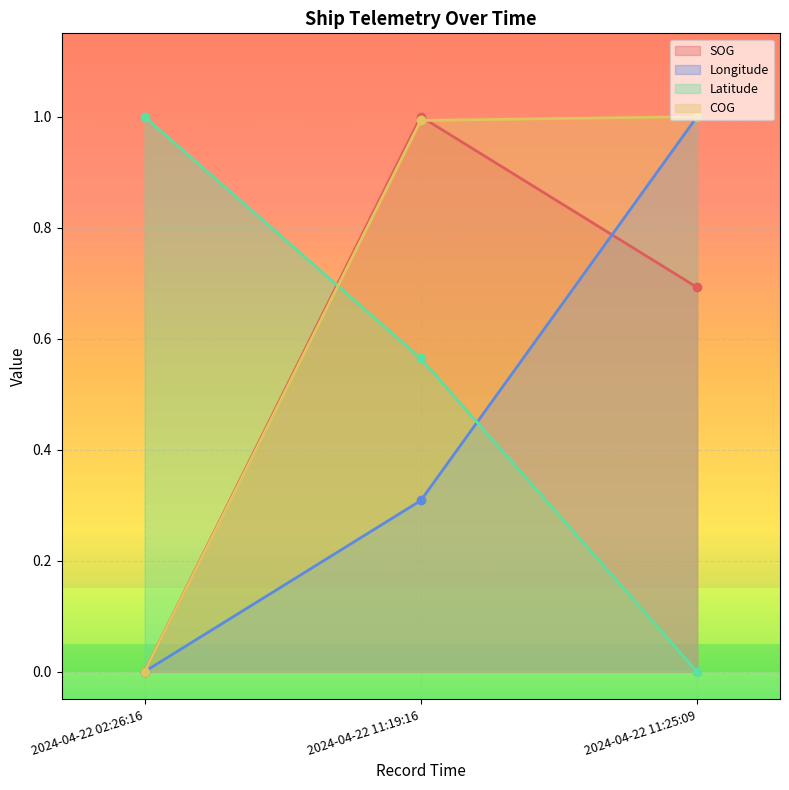

At which category does the chart reach its minimum across all series?

2024-04-22 02:26:16